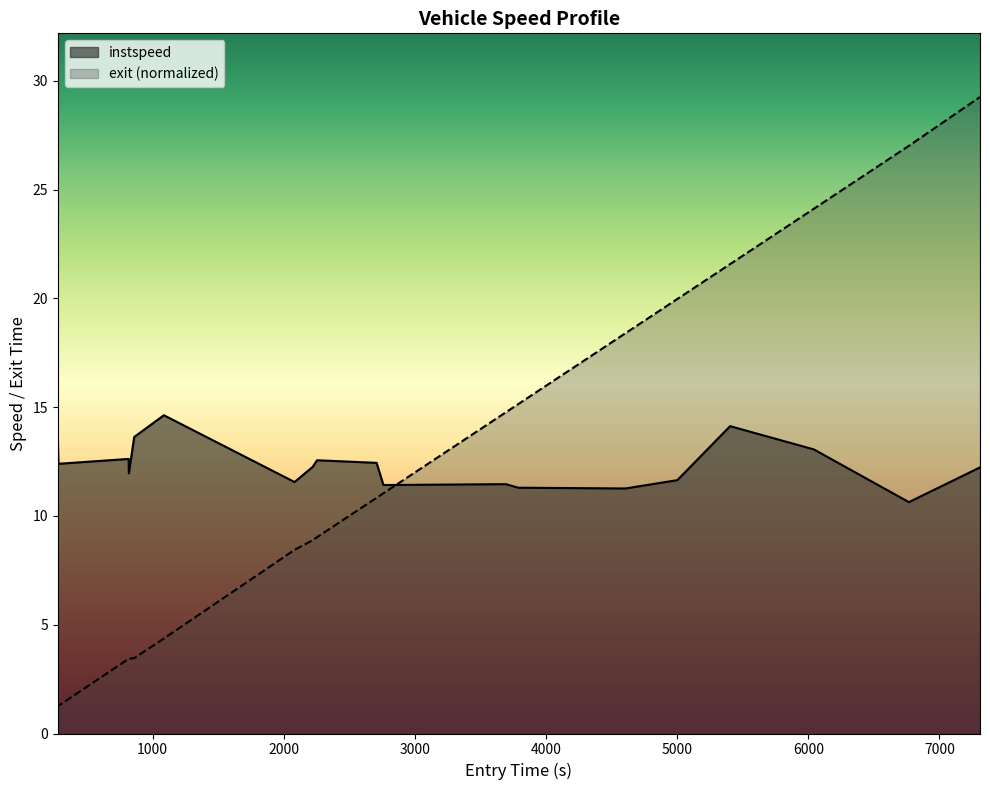

True or false: exit and instspeed cross at least once.

True